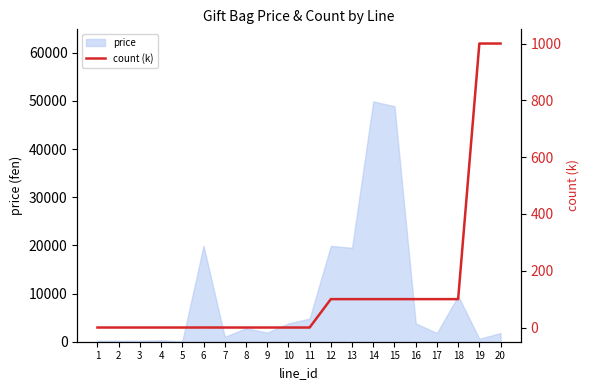

Reading left to right, extract all data points from this chart.

1=0.0	2=0.0	3=0.0	4=0.0	5=0.0	6=0.1	7=0.0	8=0.0	9=0.0	10=0.0	11=0.0	12=100.0	13=100.0	14=100.0	15=100.0	16=100.0	17=100.0	18=100.0	19=1000.0	20=1000.0